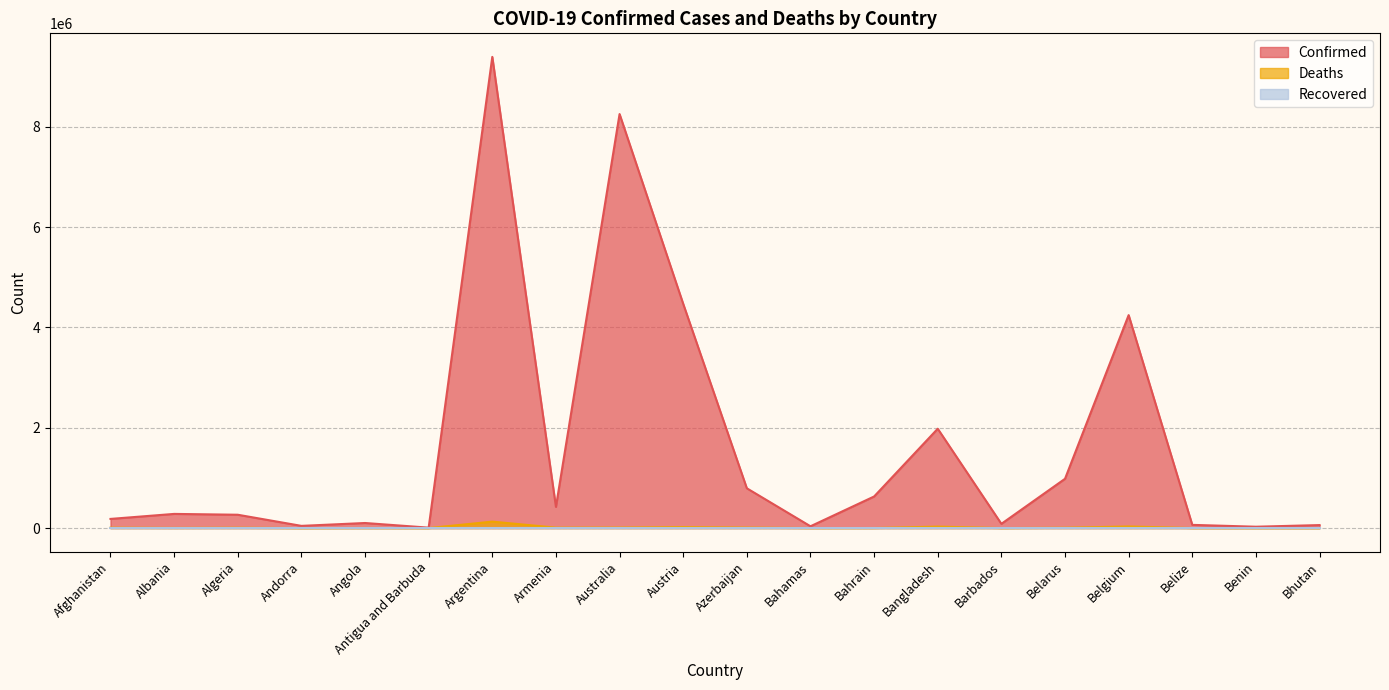

Count the number of categories in the chart.

20